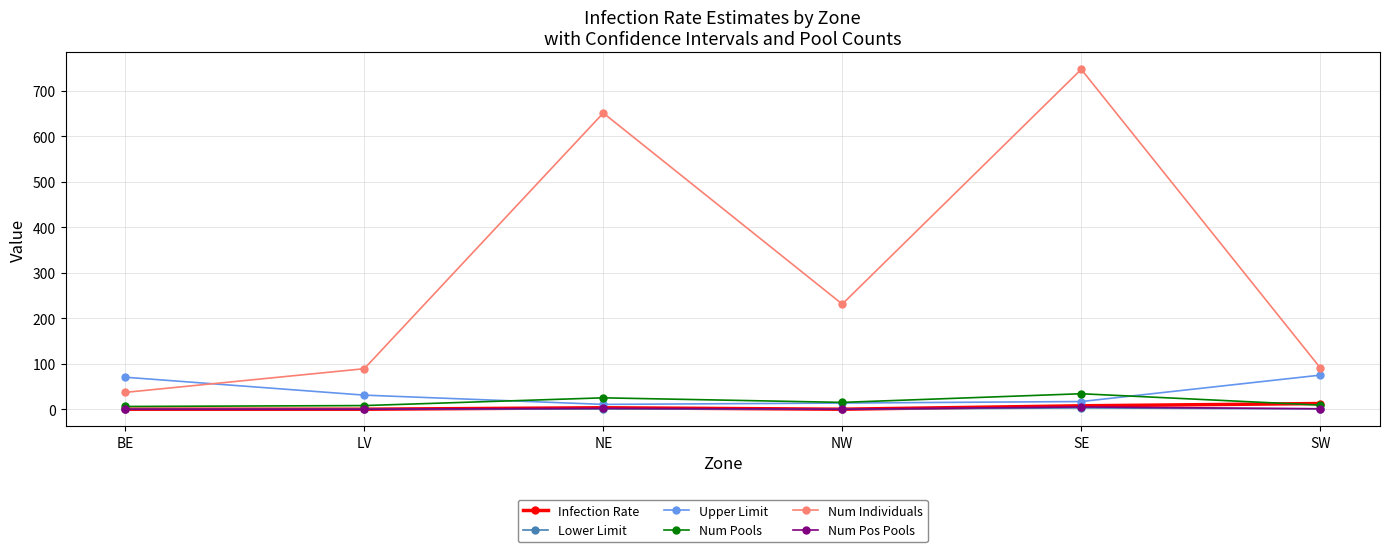

True or false: Num Pools has more than 2 interior local peaks.

False